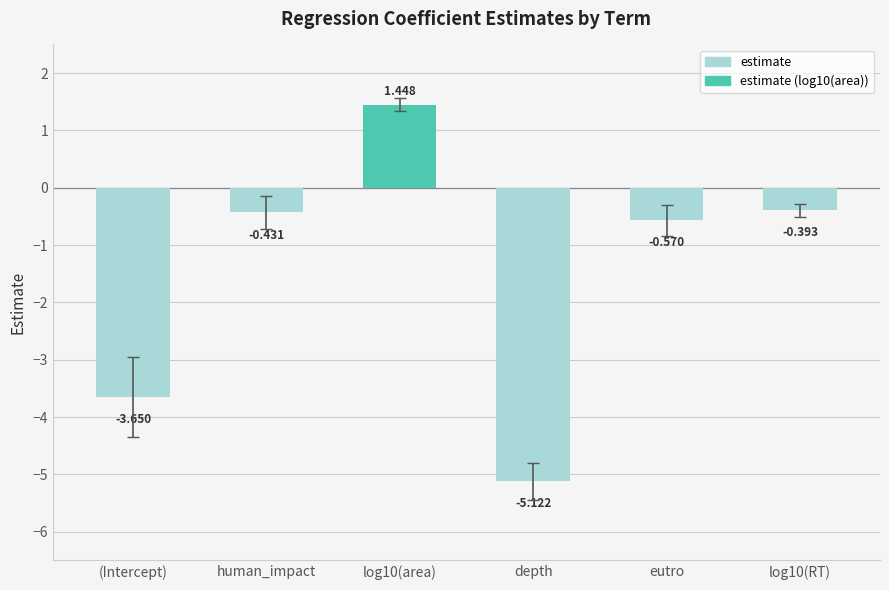

Which label corresponds to the smallest value in the chart?

depth